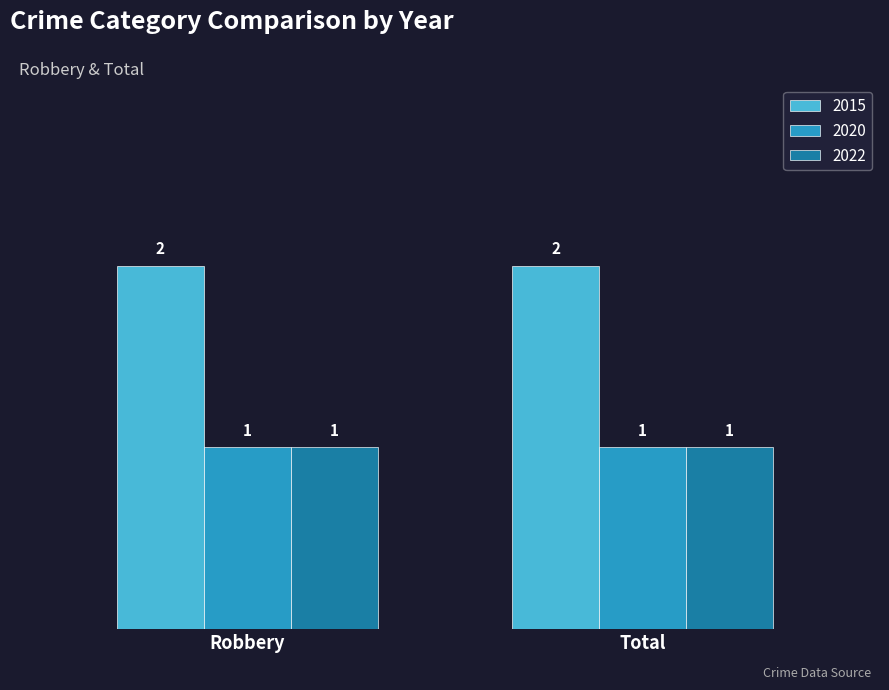

Is the value of 2015 at Total greater than the value of 2020 at Total?

Yes